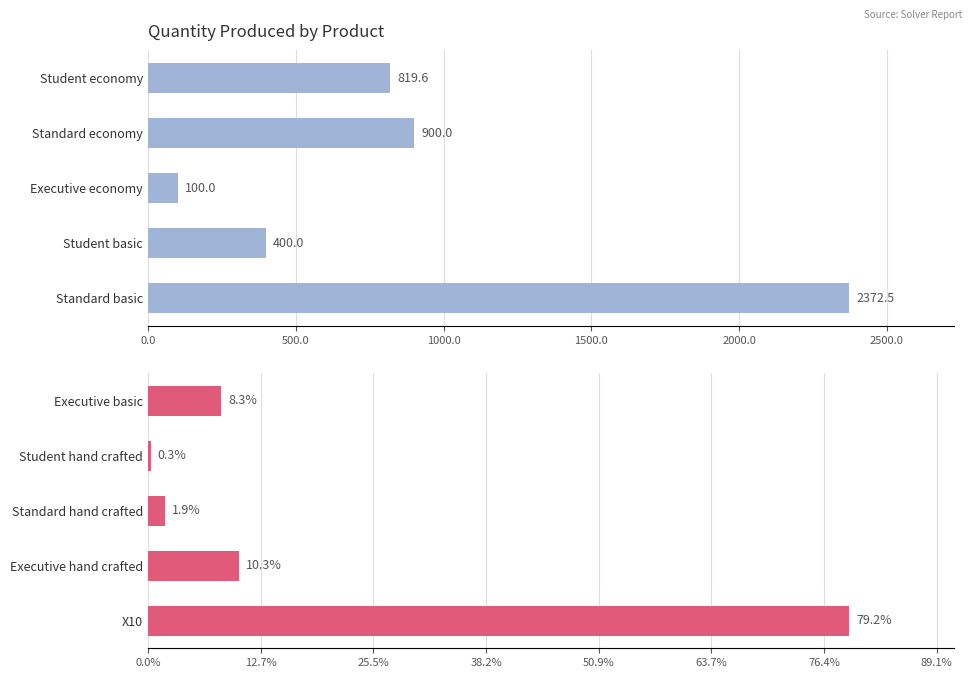

What position from the left is 2000.0?

5